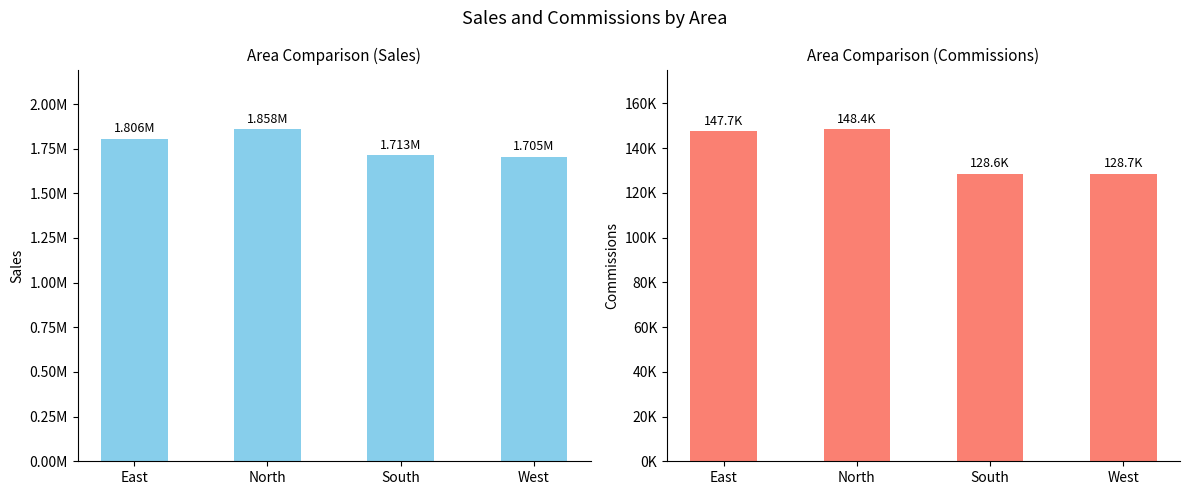

What is the total value across all series at North?

2006830.1